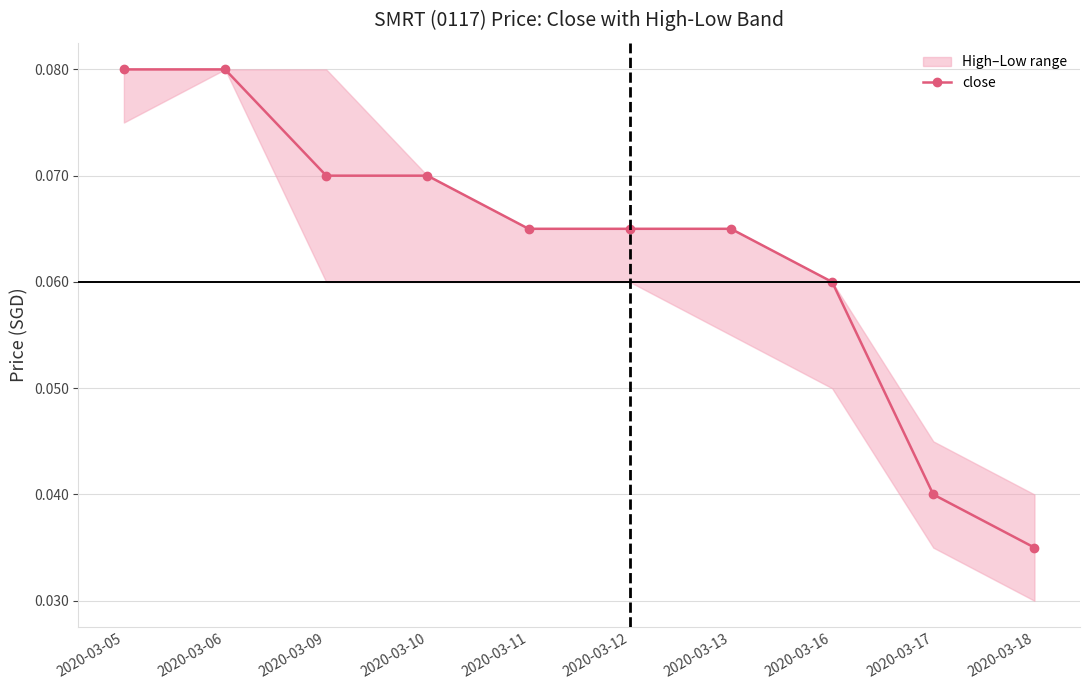

What is the sum of all values?

0.6